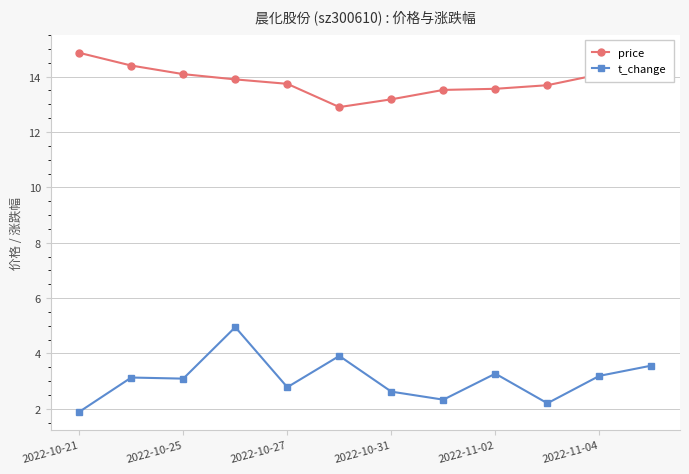

How many lines are shown in the chart?

2